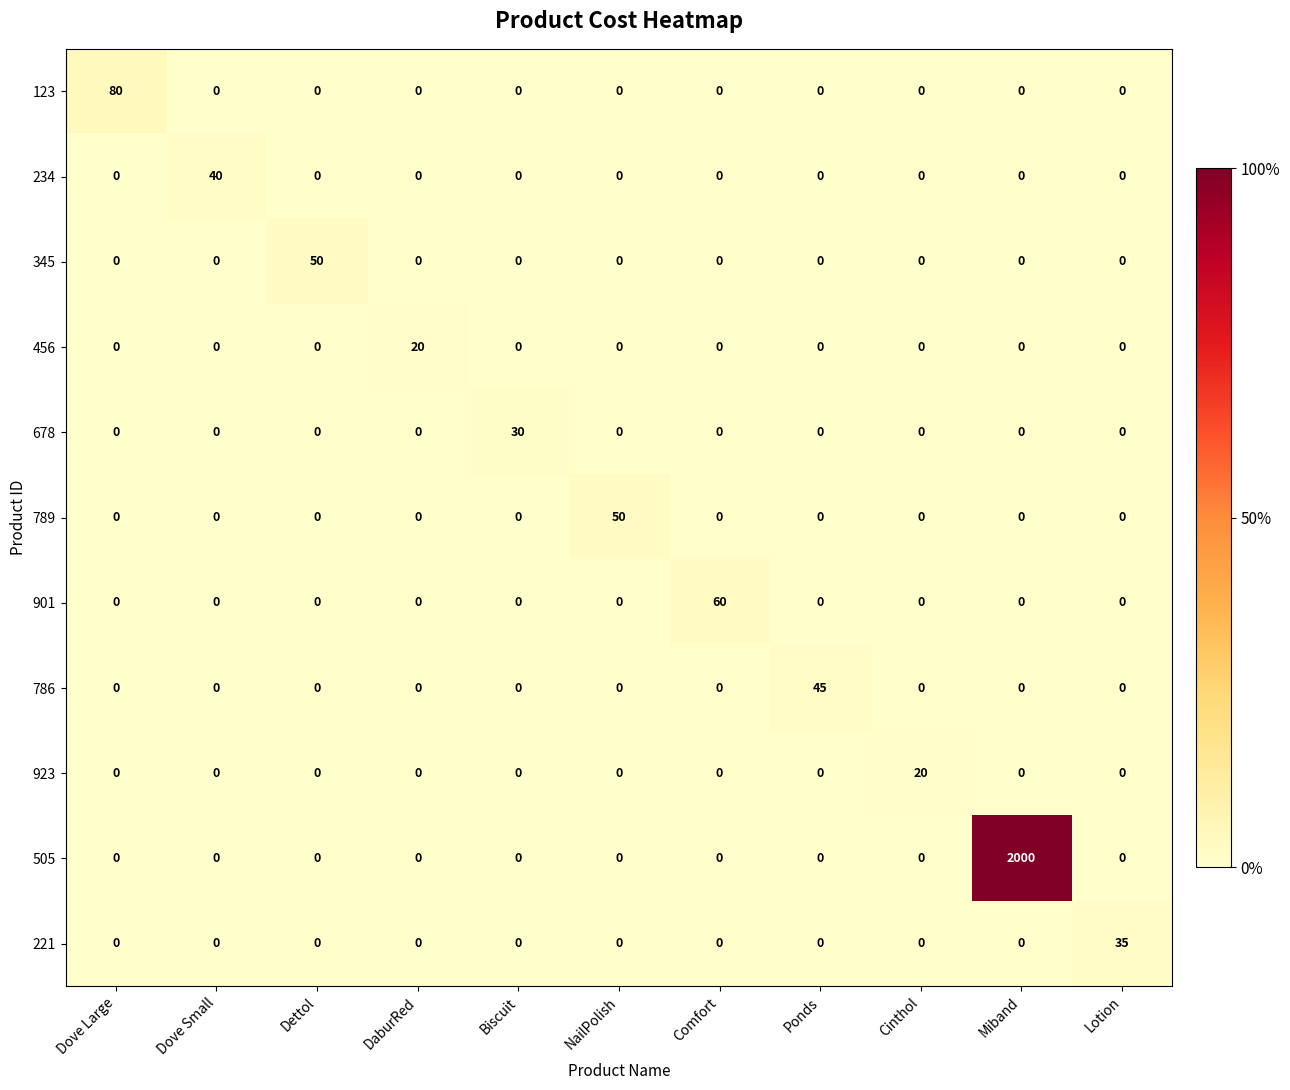

Count the number of data series in this chart.

11